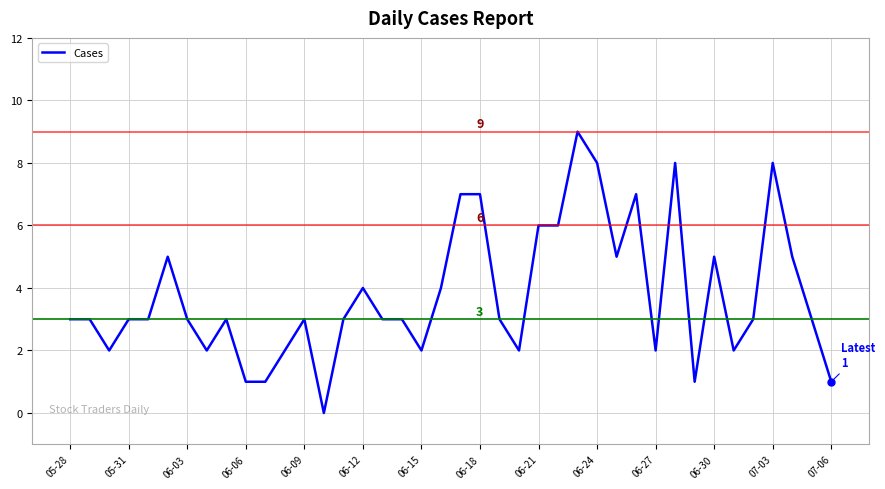

What is the maximum value shown in the chart?

9